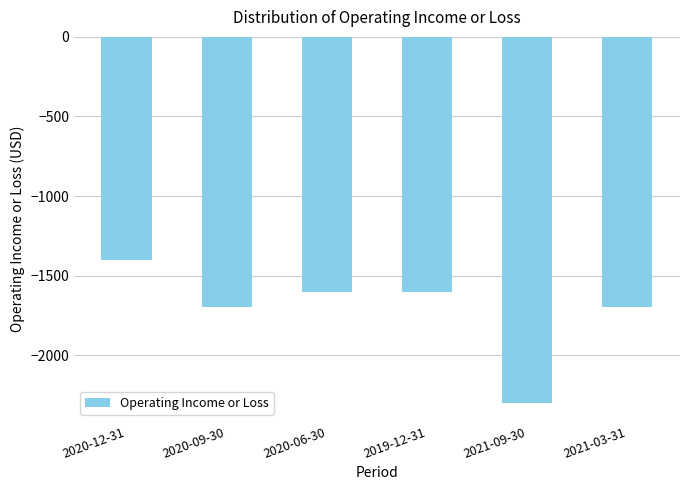

Between 2021-09-30 and 2020-06-30, which is larger?

2020-06-30